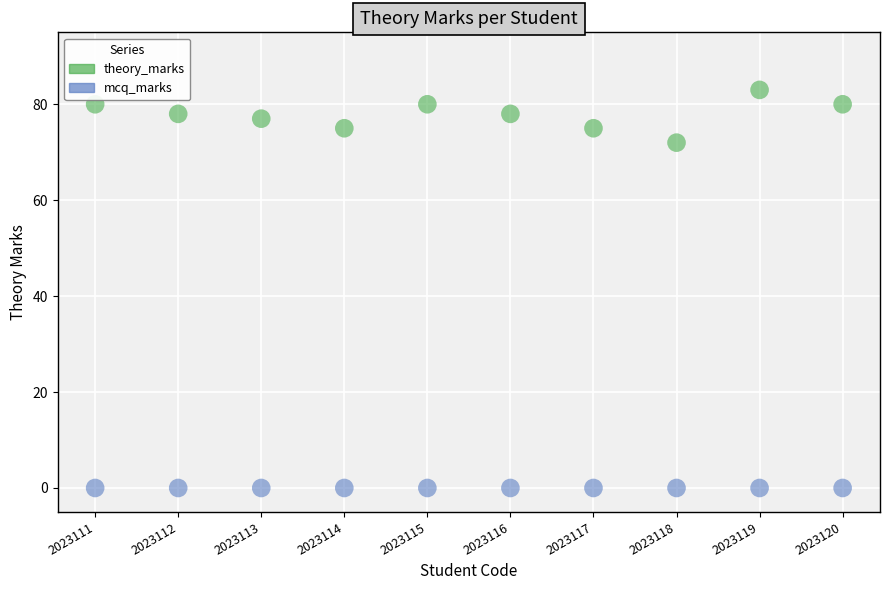

Across all series, what Y value is closest to 41?

72